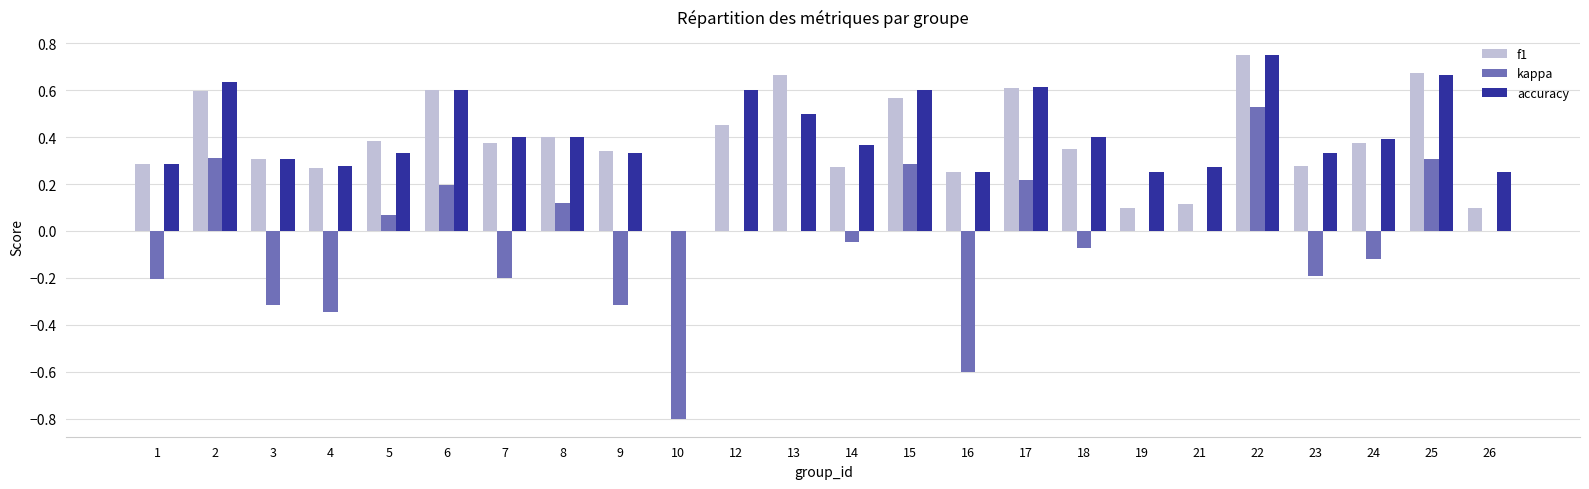

Which series changed the most between 2 and 14?

kappa